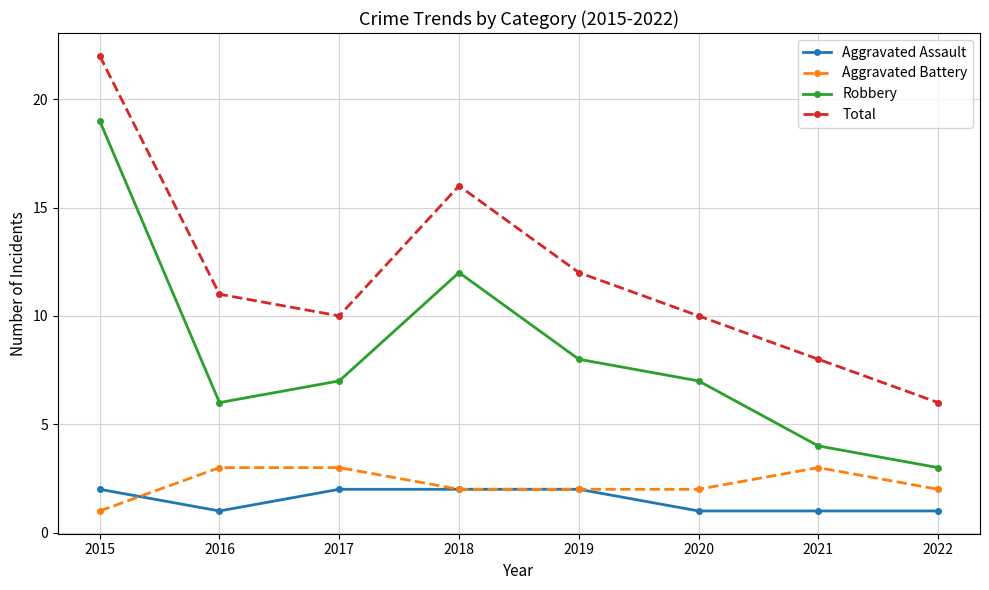

Between 2016 and 2021, which series saw the biggest shift?

Total